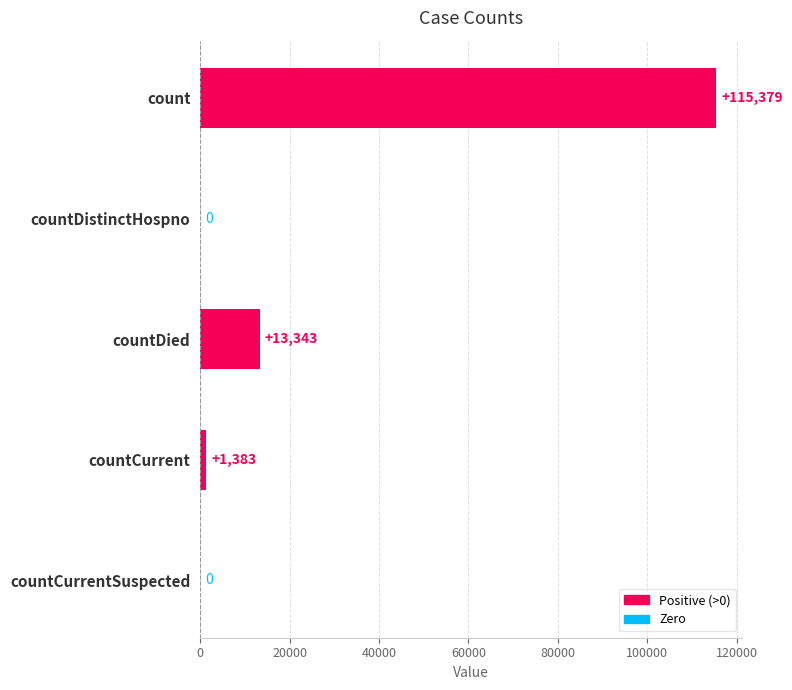

What is the difference between the second highest and minimum values?

13343